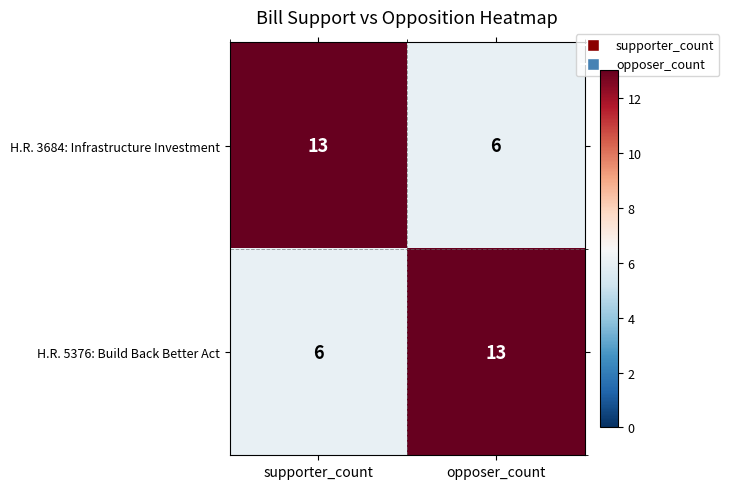

Read the H.R. 3684: Infrastructure Investment value at supporter_count.

13